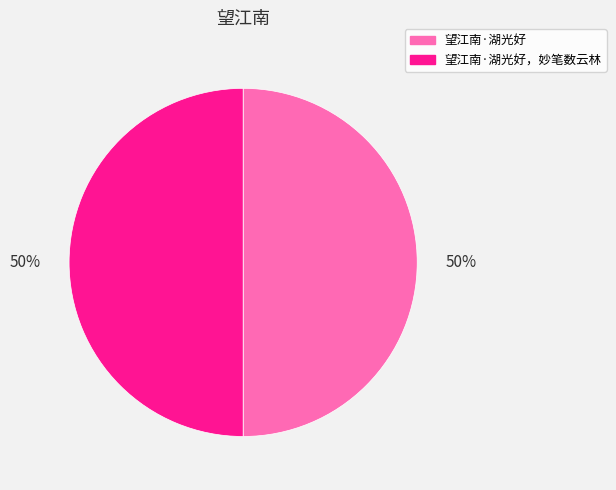

To the nearest percent, what is the average slice percentage?

50%